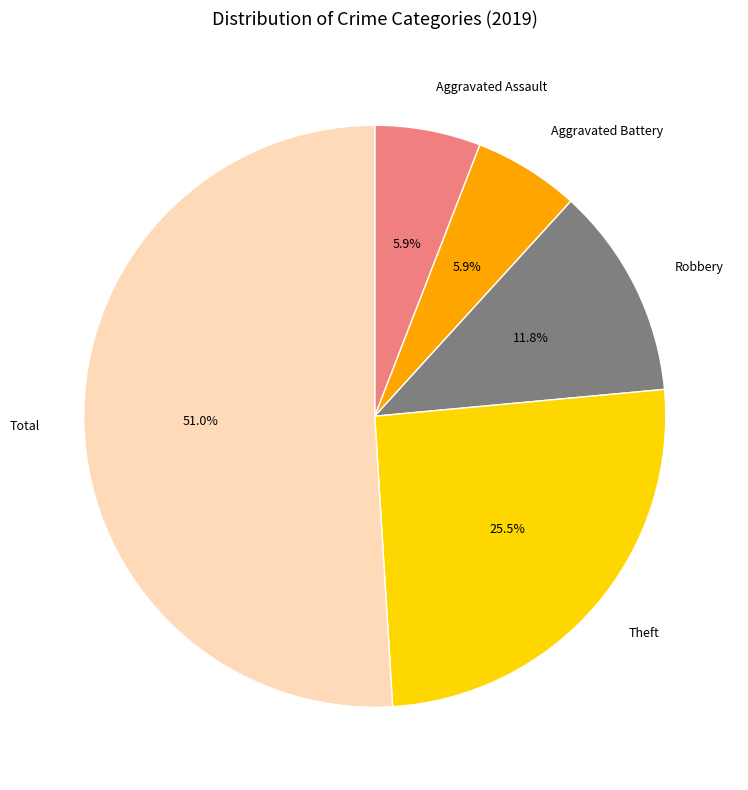

What is the majority slice?

Total